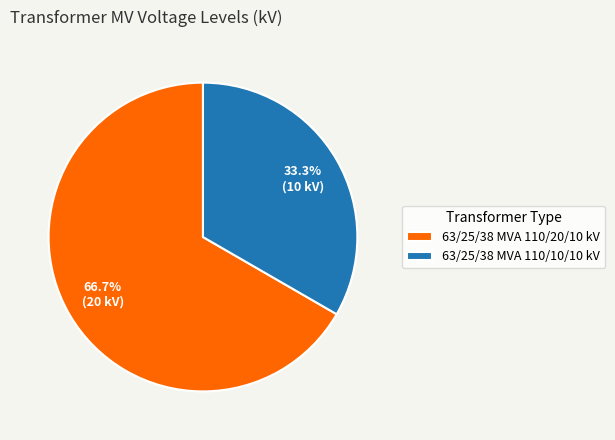

Which slice is the largest?

63/25/38 MVA 110/20/10 kV